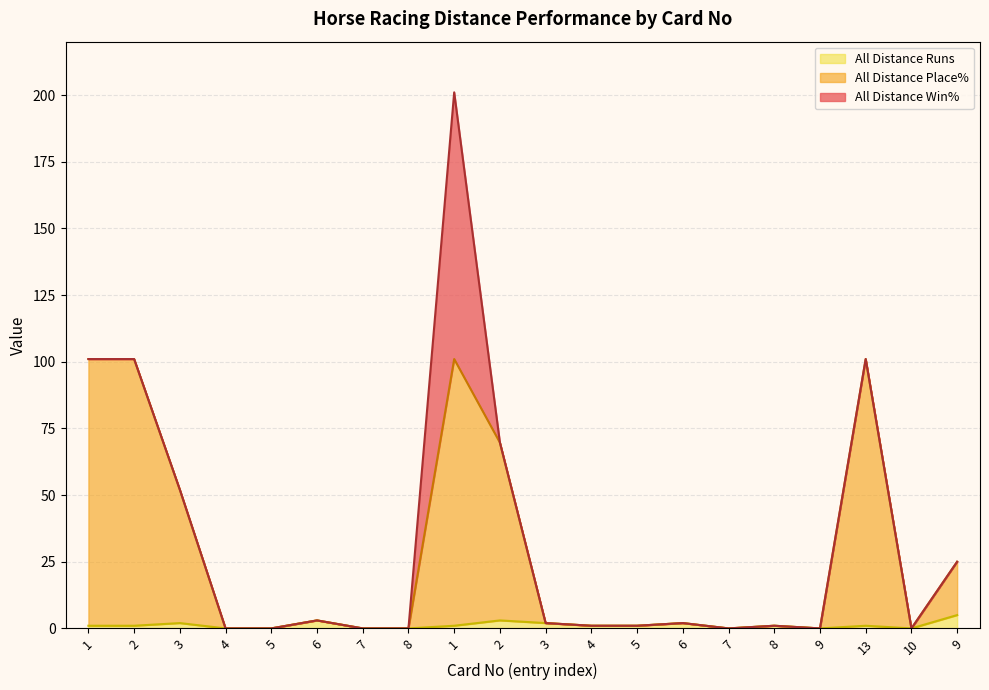

What is the sum of all All Distance Place% values?

560.7